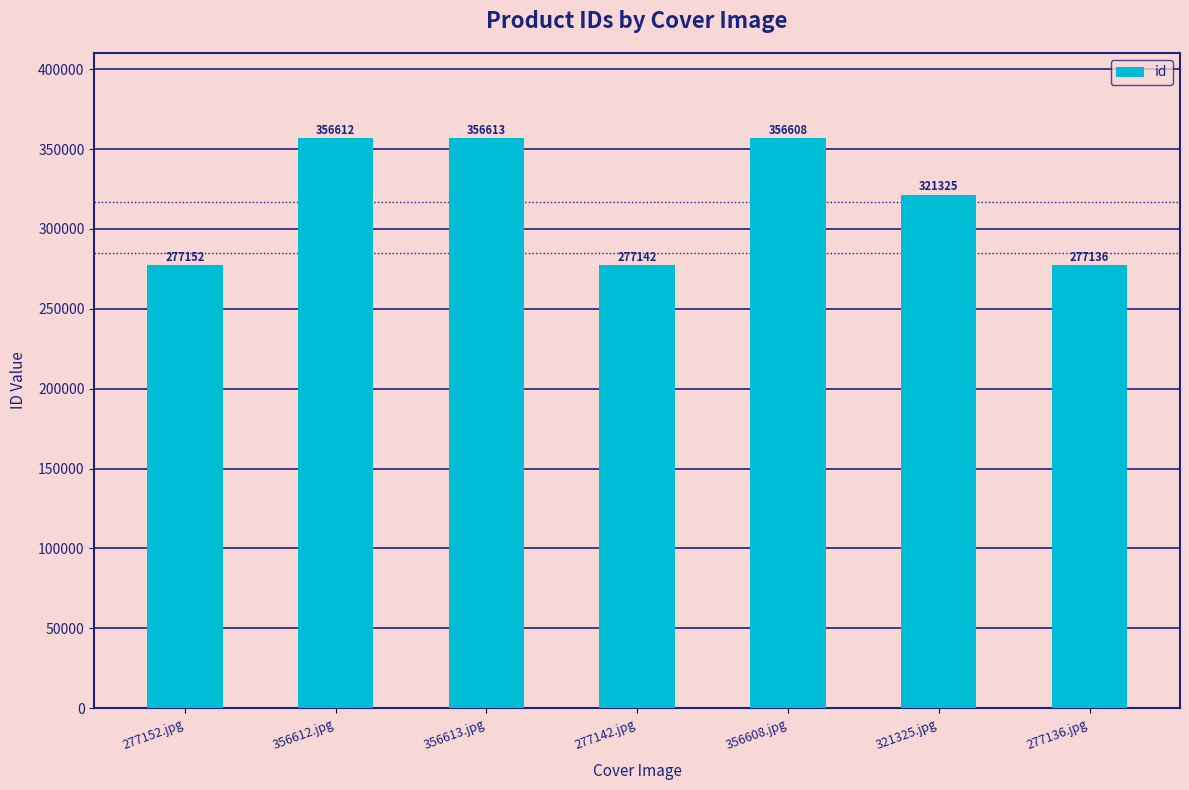

Reading left to right, what are all the values shown in this chart?

277152	356612	356613	277142	356608	321325	277136